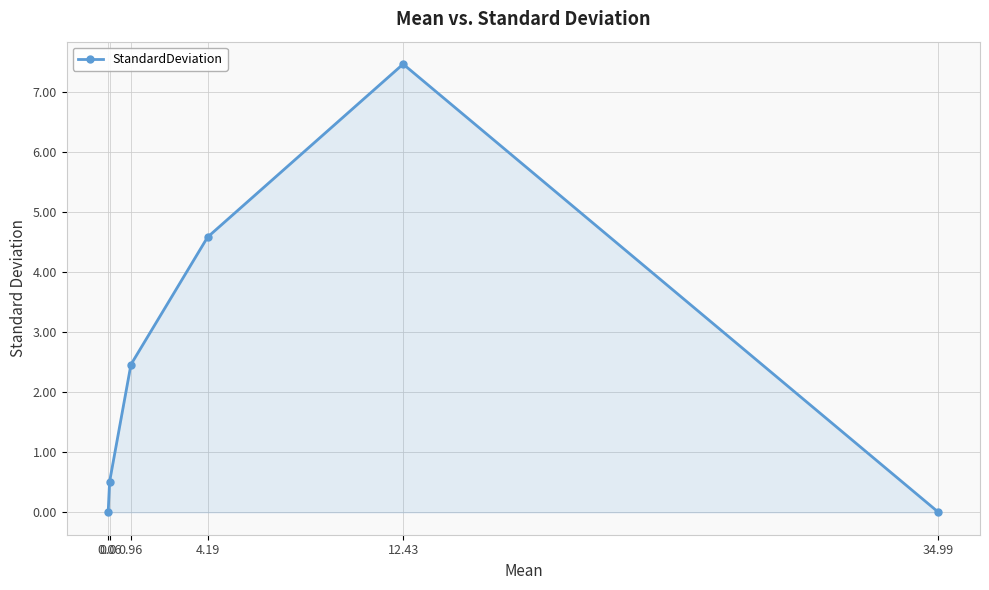

What is the average value?

2.5